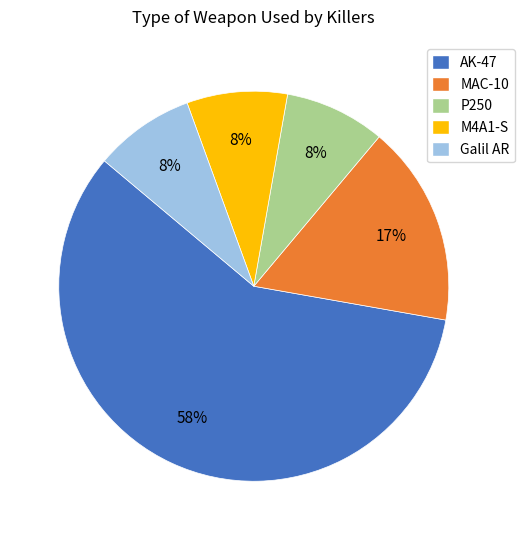

Between AK-47 and P250, which is larger?

AK-47